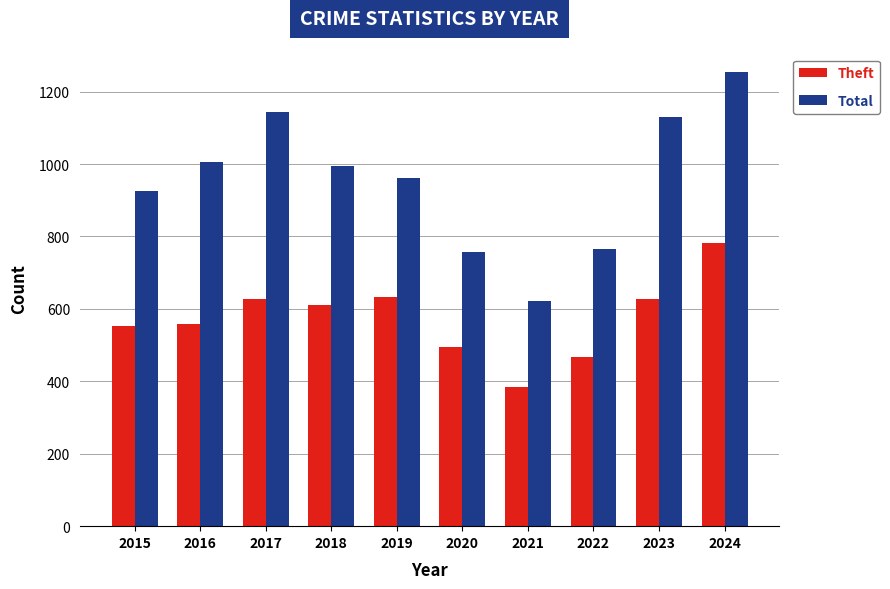

How many bars are there in total?

20